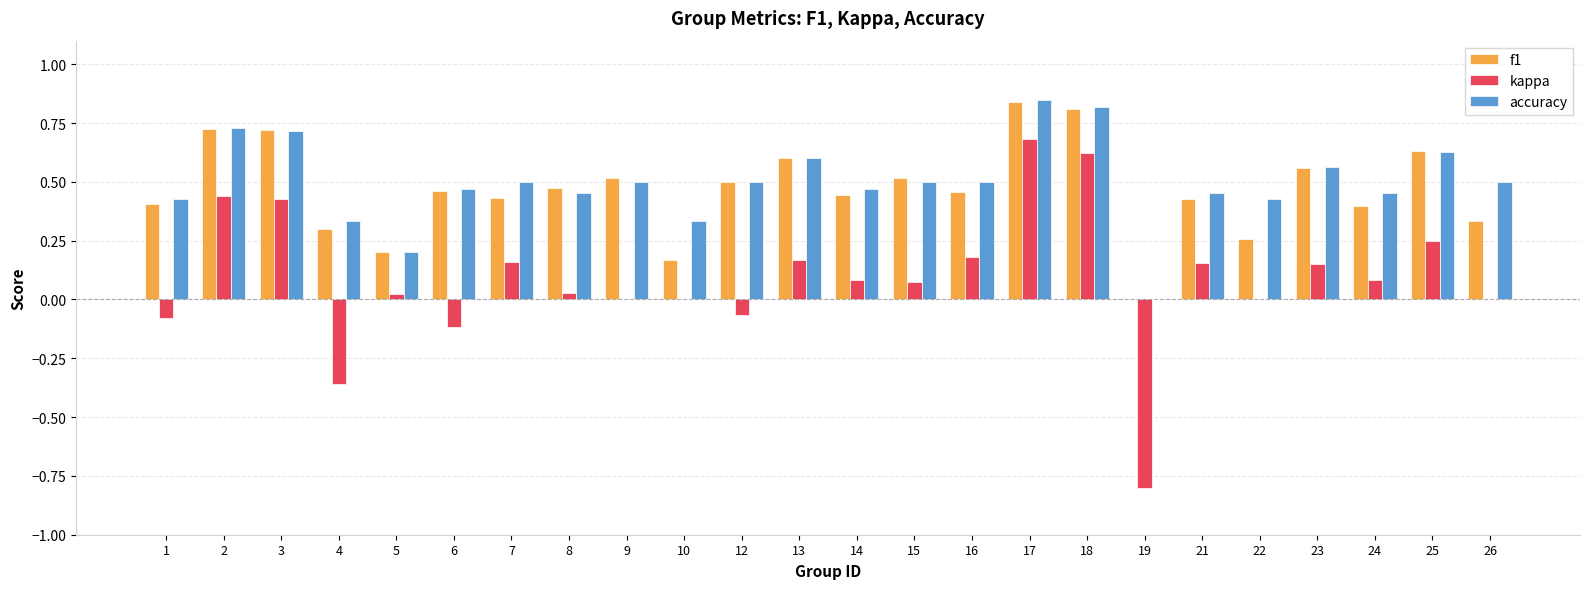

Is the value of kappa at 17 greater than the value of f1 at 12?

Yes